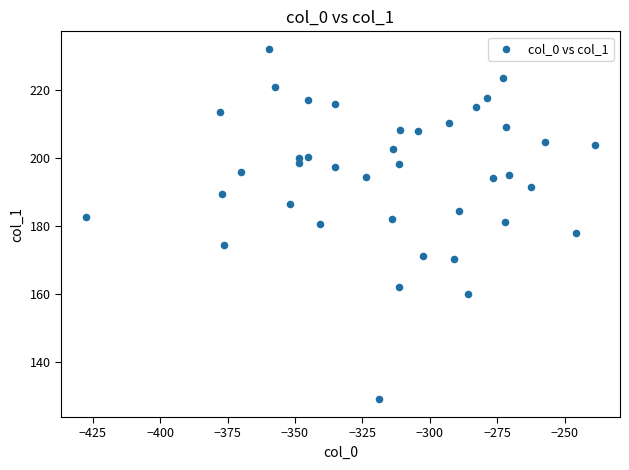

What is the range of Y values (max minus min)?

103.0